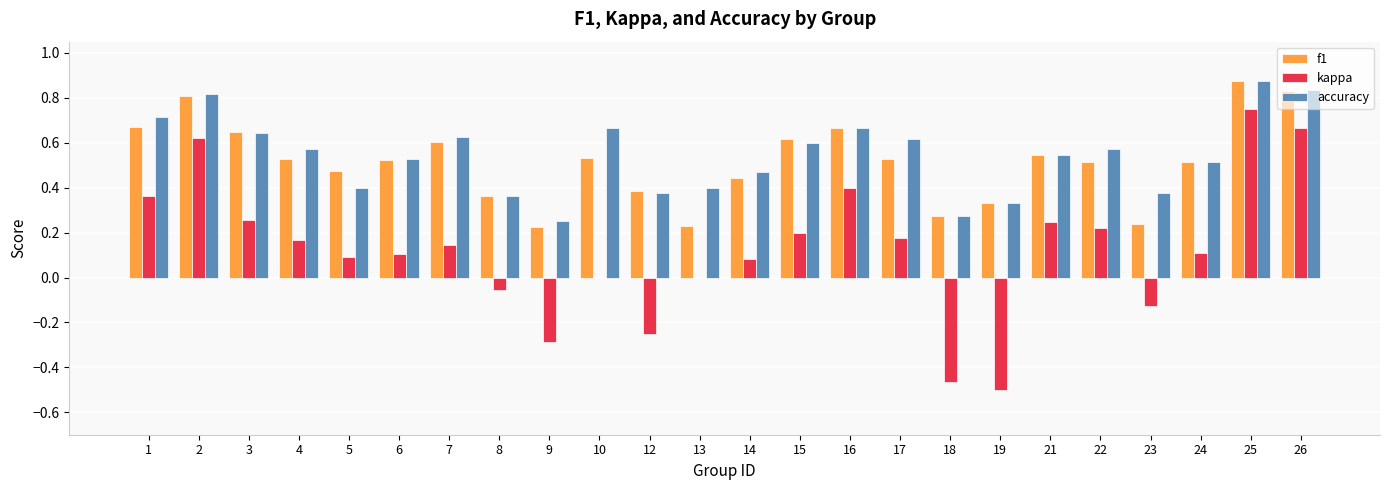

Which category has the highest value across all series?

25